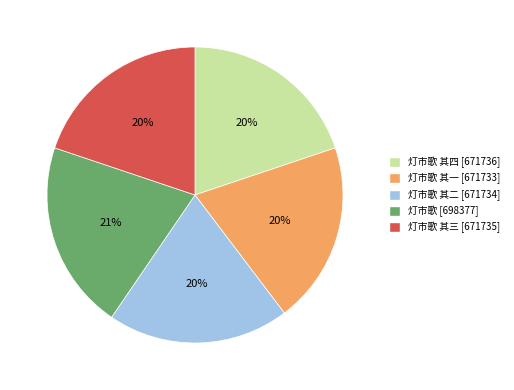

Is there any slice that represents more than half of the pie?

No